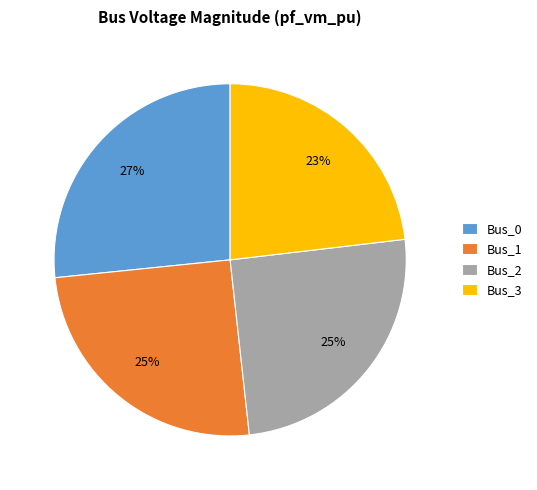

Do Bus_2 and Bus_0 together represent more than half of the pie?

Yes